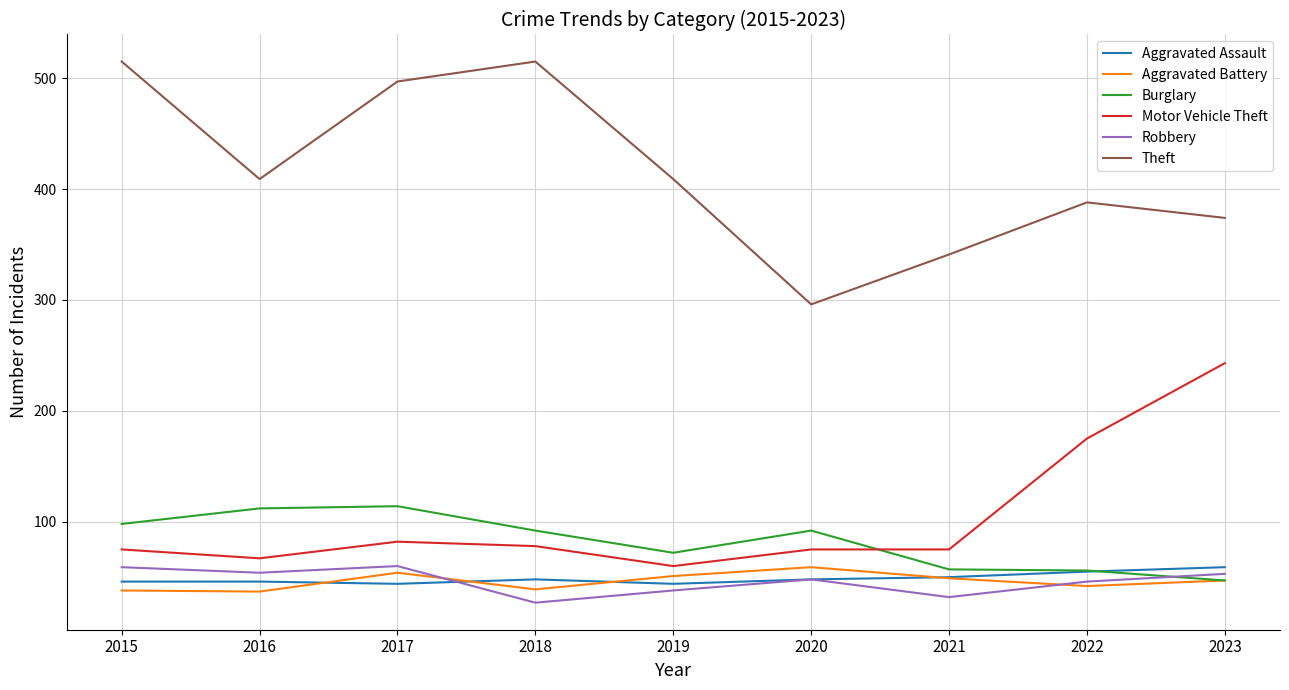

At 2015, list the series in order from largest to smallest.

Theft, Burglary, Motor Vehicle Theft, Robbery, Aggravated Assault, Aggravated Battery